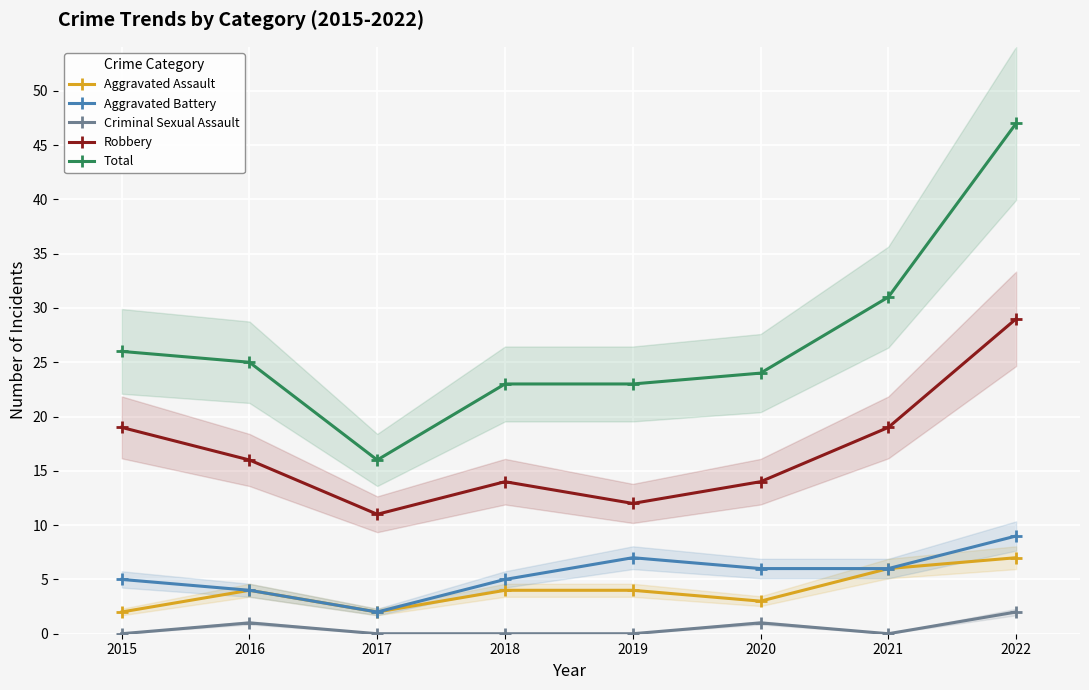

What is the value of the Robbery point at the 1st from the left?

19